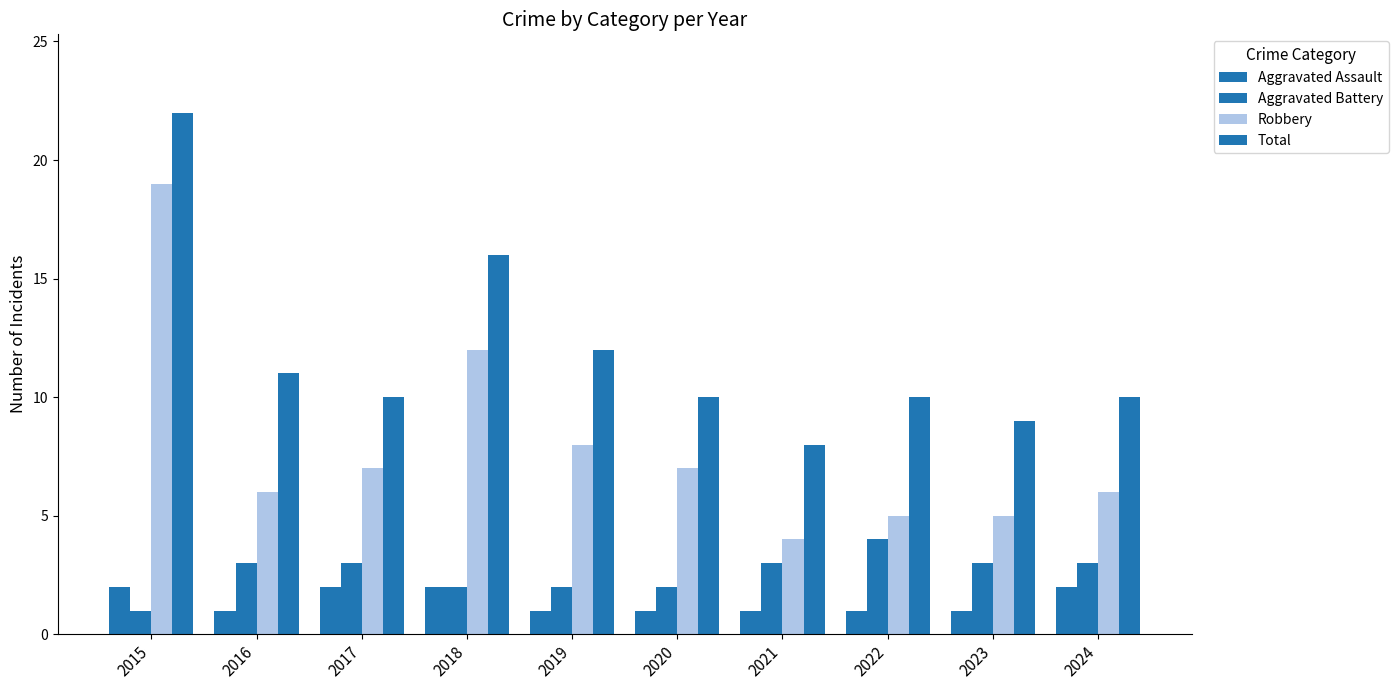

How many groups of bars are there?

10